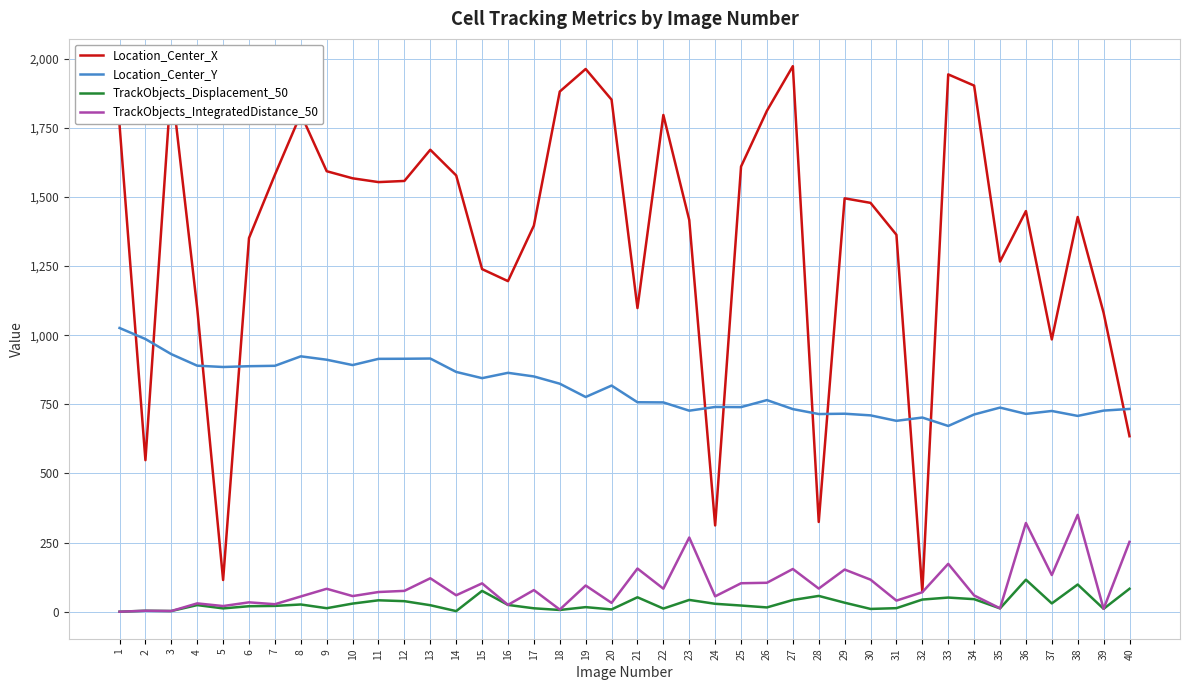

True or false: TrackObjects_IntegratedDistance_50 and Location_Center_Y cross at least once.

False